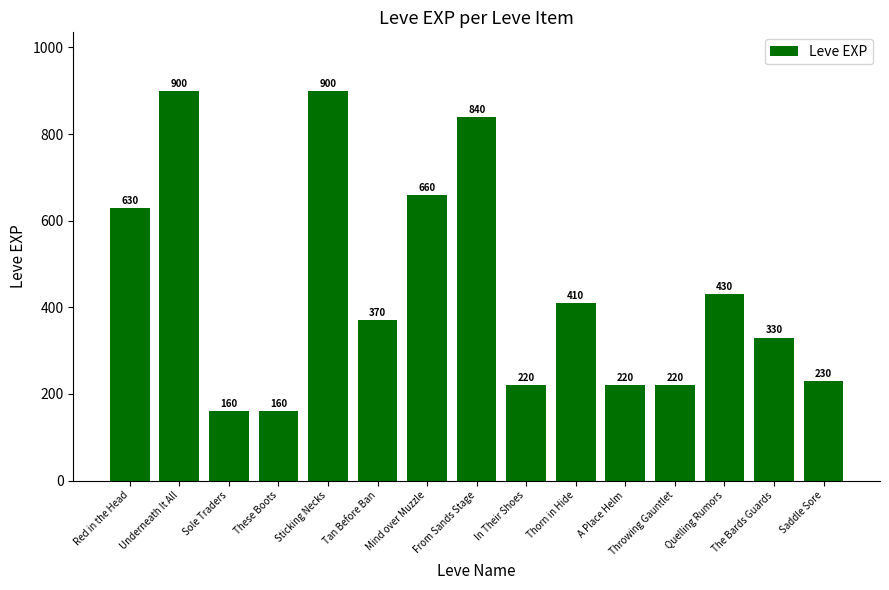

At which label does the data first exceed 370?

Red in the Head